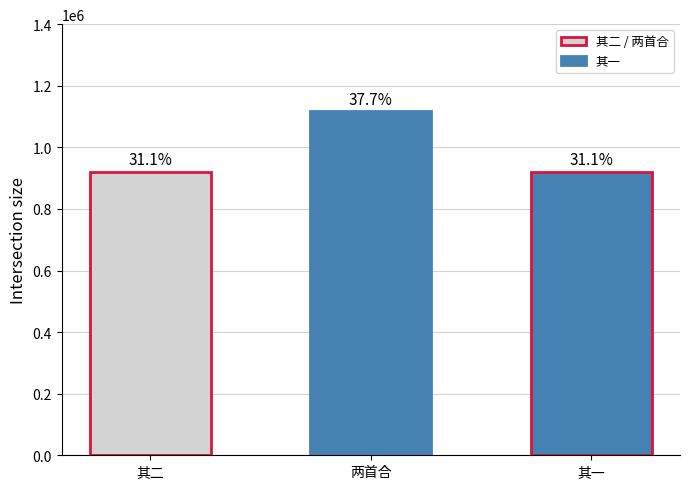

How many bars are there in total?

3